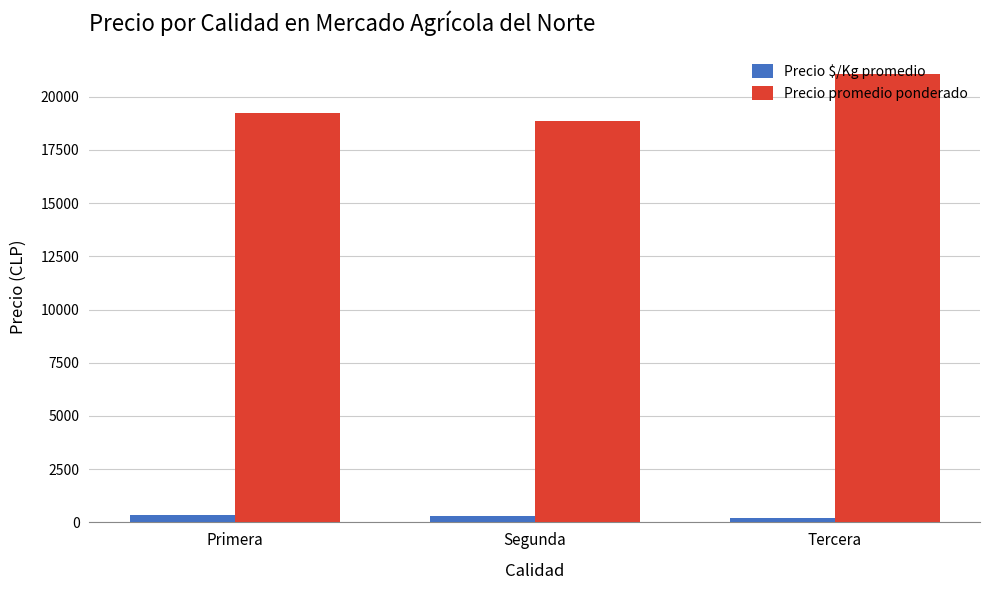

At how many categories does at least one series exceed 1384?

3